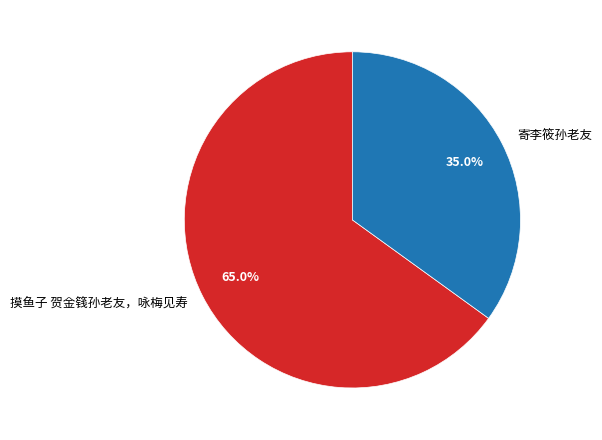

Which has a higher value, 摸鱼子 贺金篯孙老友，咏梅见寿 or 寄李筱孙老友?

摸鱼子 贺金篯孙老友，咏梅见寿